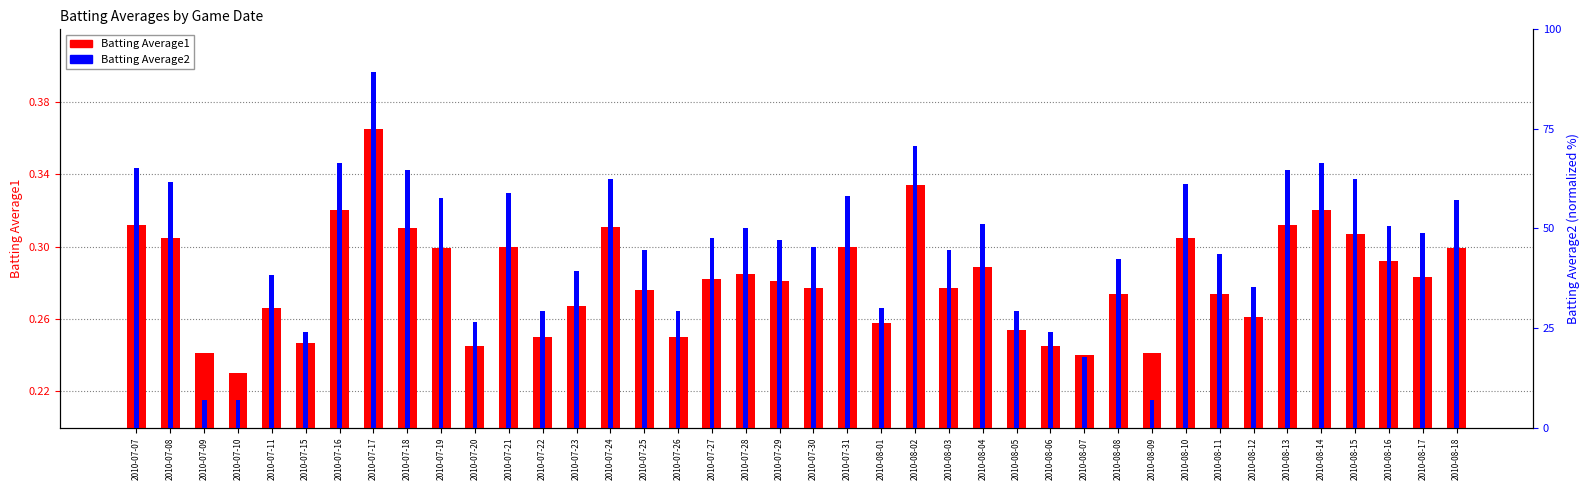

Reading left to right, extract all data points from this chart.

Batting Average1: 0.3	0.3	0.2	0.2	0.3	0.2	0.3	0.4	0.3	0.3	0.2	0.3	0.2	0.3	0.3	0.3	0.2	0.3	0.3	0.3	0.3	0.3	0.3	0.3	0.3	0.3	0.3	0.2	0.2	0.3	0.2	0.3	0.3	0.3	0.3	0.3	0.3	0.3	0.3	0.3
Batting Average2: 65.3	61.8	7.1	7.1	38.2	24.1	66.5	89.4	64.7	57.6	26.5	58.8	29.4	39.4	62.4	44.7	29.4	47.6	50.0	47.1	45.3	58.2	30.0	70.6	44.7	51.2	29.4	24.1	17.6	42.4	7.1	61.2	43.5	35.3	64.7	66.5	62.4	50.6	48.8	57.1